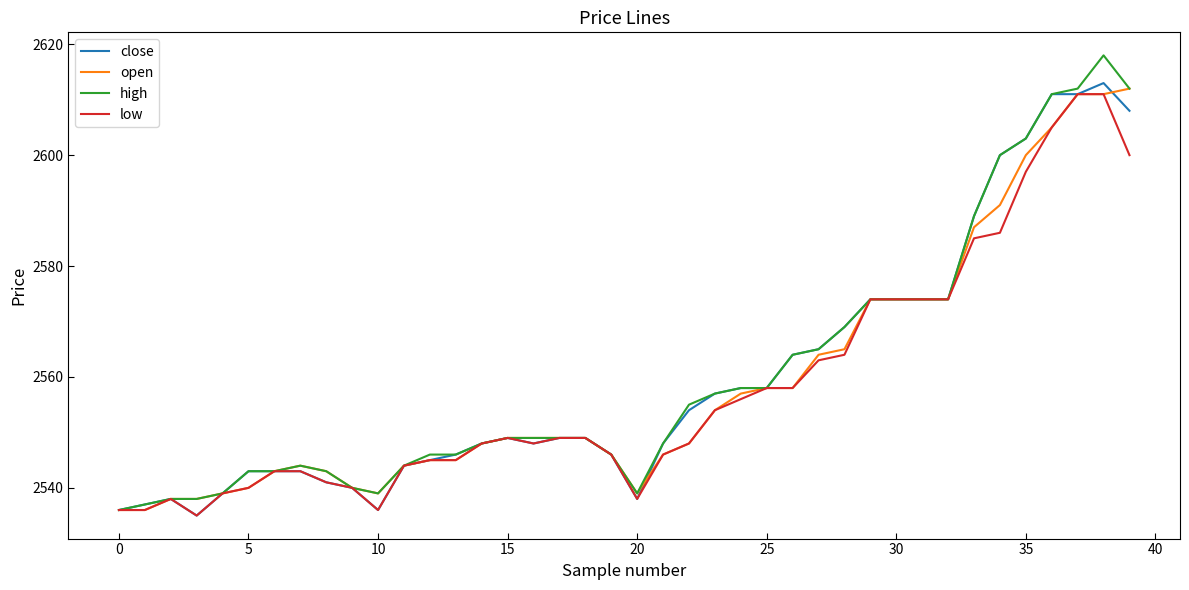

What is the smallest value displayed?

2535